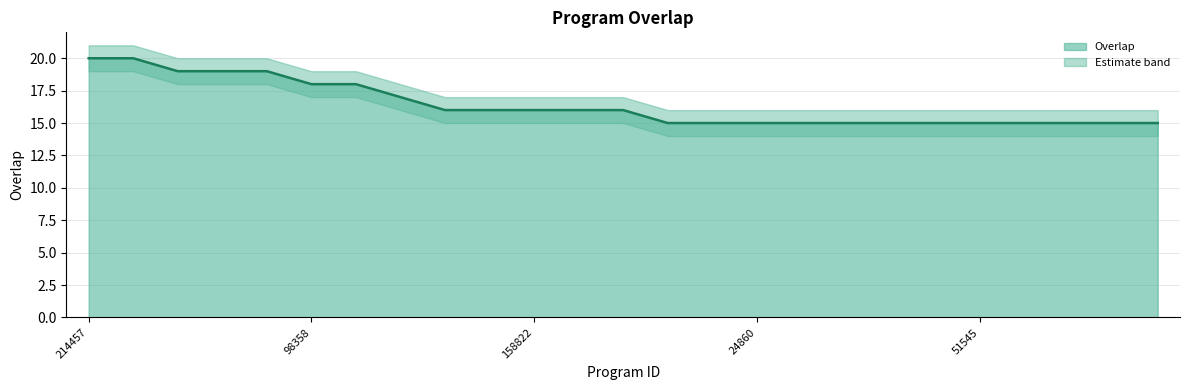

What is the sum of all values?

410